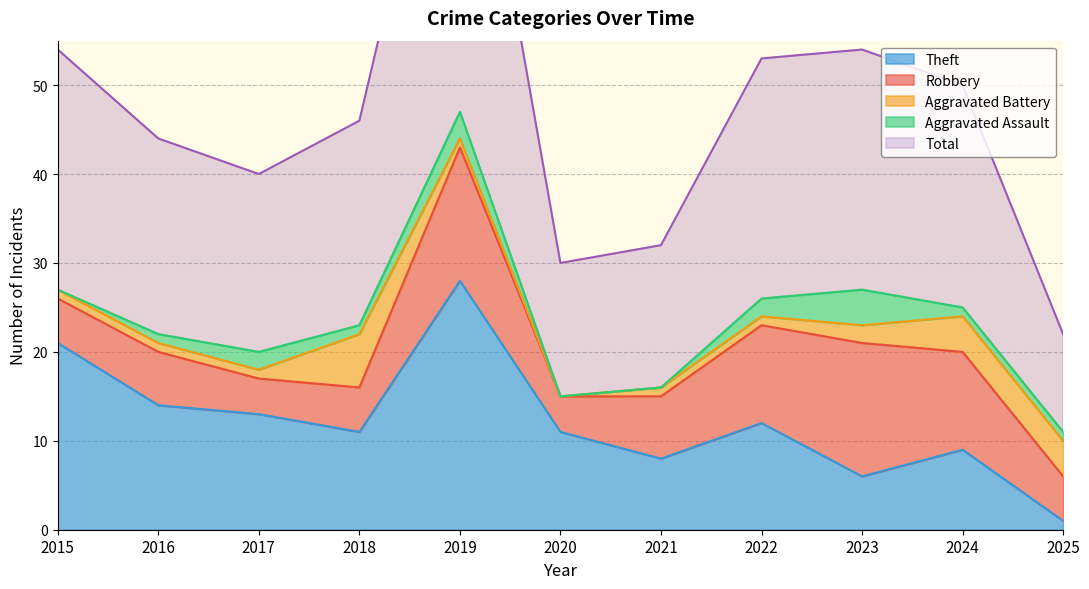

The Total series shows 27 at 2023. True or false?

True